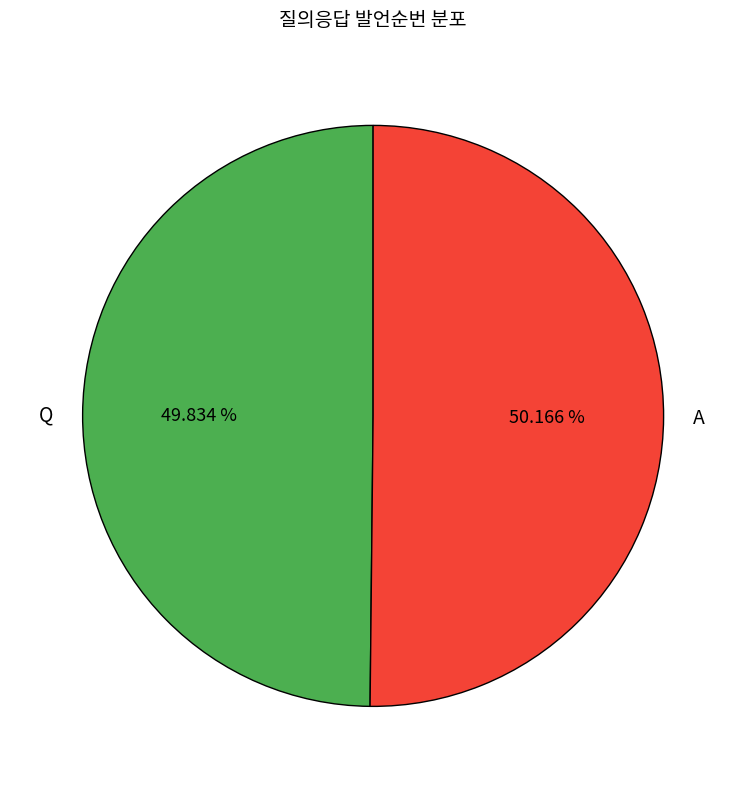

To the nearest percent, what portion does A represent?

50%